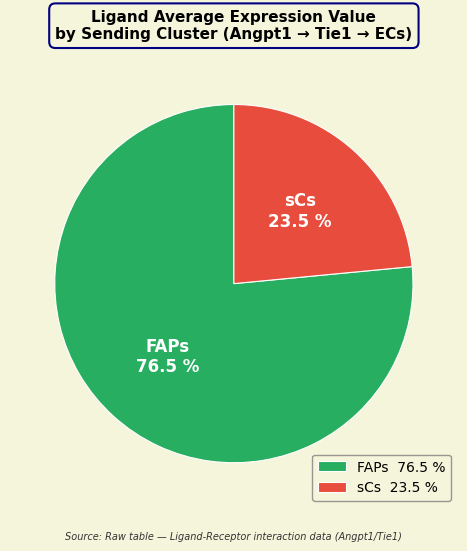

Approximately how many times larger is the value at sCs compared to FAPs?

0.3